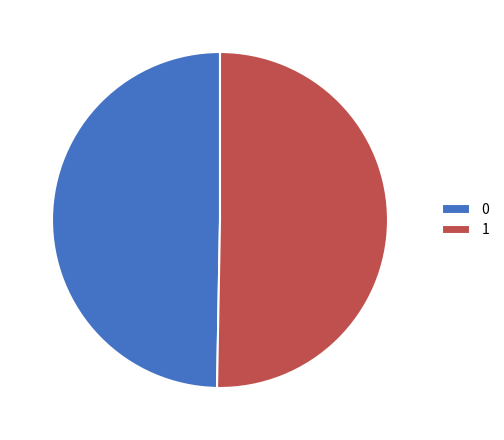

Which slice represents more than half of the pie?

1